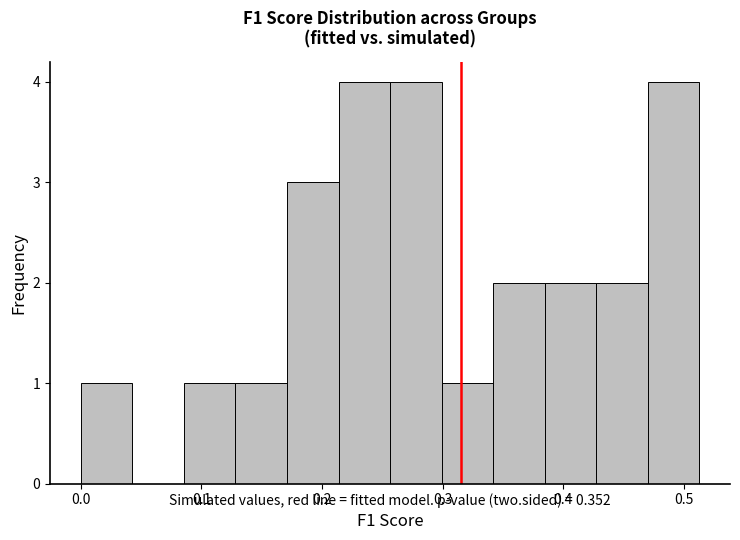

Reading left to right, list every bar in this chart as the range it spans on the x-axis followed by its height. Neither the bar edges nor the heights are printed on the chart, so give them approximately, as read against the axes.

0.00 to 0.04: 1
0.04 to 0.09: 0
0.09 to 0.13: 1
0.13 to 0.17: 1
0.17 to 0.21: 3
0.21 to 0.26: 4
0.26 to 0.30: 4
0.30 to 0.34: 1
0.34 to 0.38: 2
0.38 to 0.43: 2
0.43 to 0.47: 2
0.47 to 0.51: 4